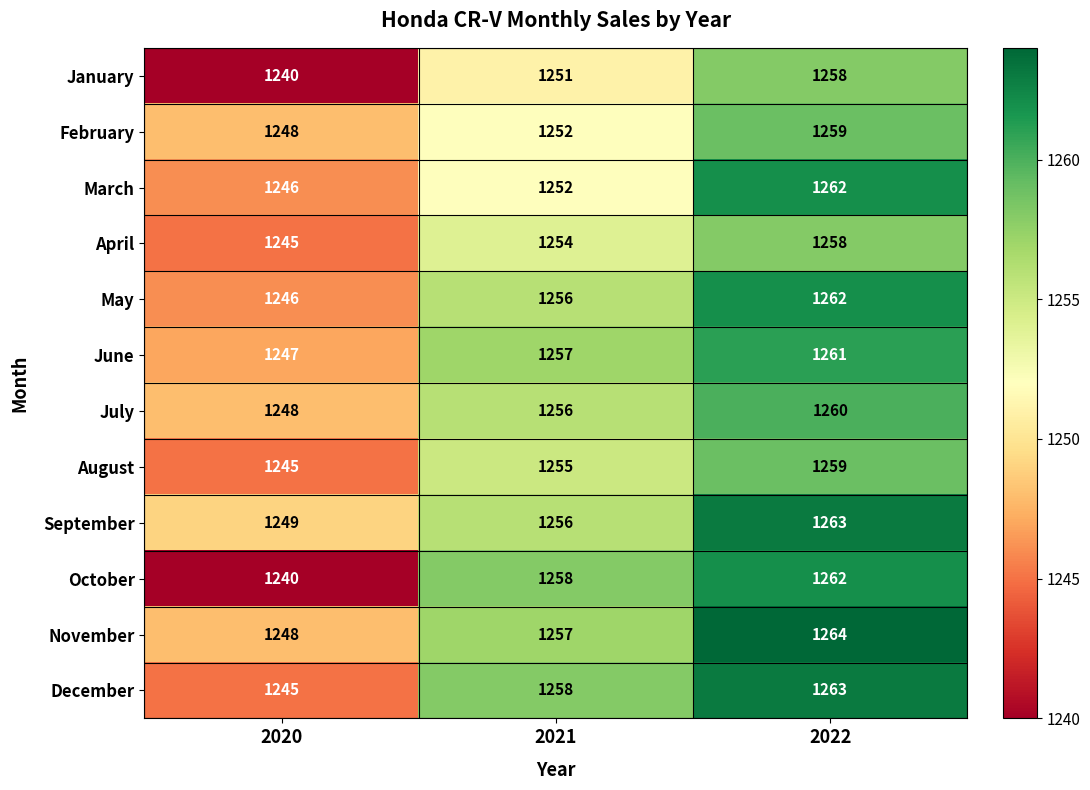

The value of September at 2022 is 1263. True or false?

True